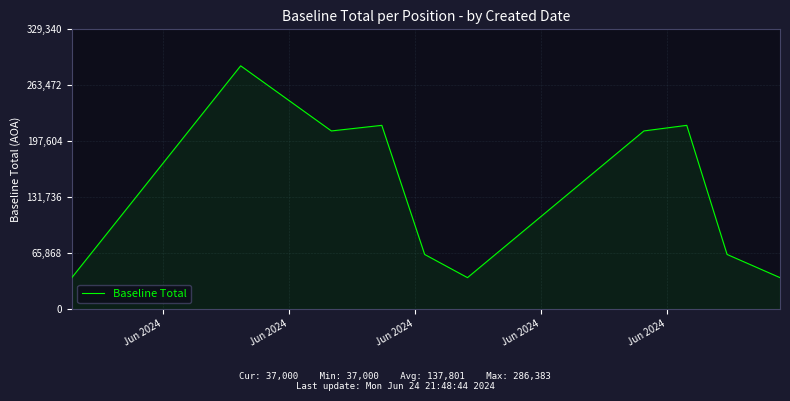

What is the maximum value shown in the chart?

286383